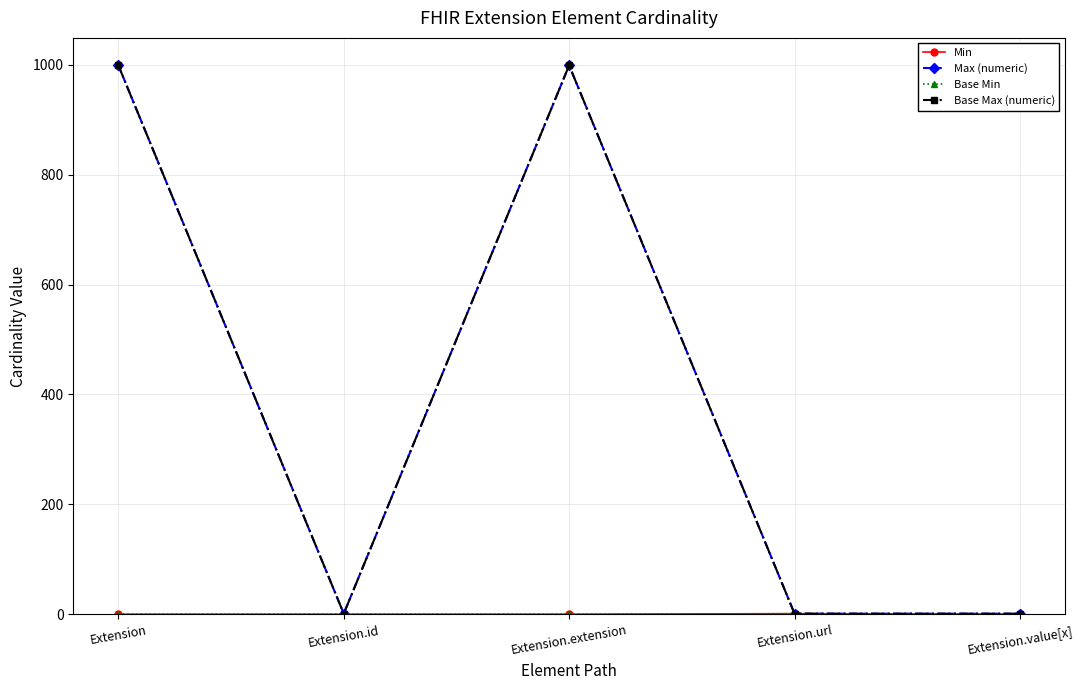

True or false: Min and Base Max (numeric) intersect in this chart.

False